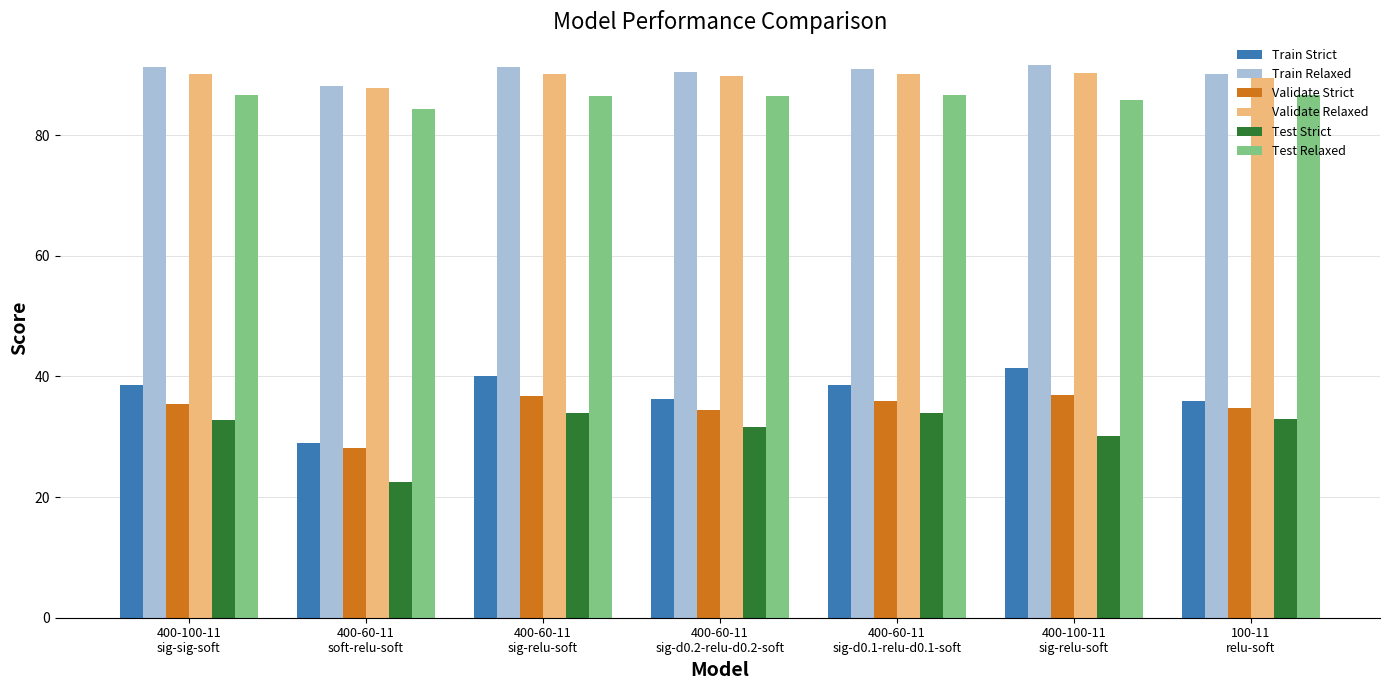

What is the difference between the maximum and minimum values in the Train Strict series?

12.4